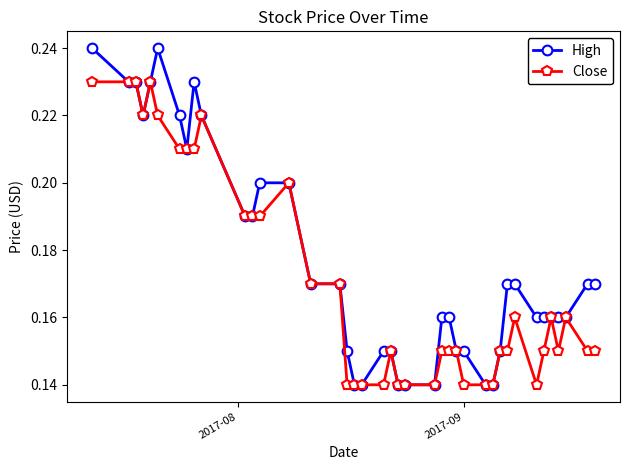

At how many categories does at least one series exceed 0?

40